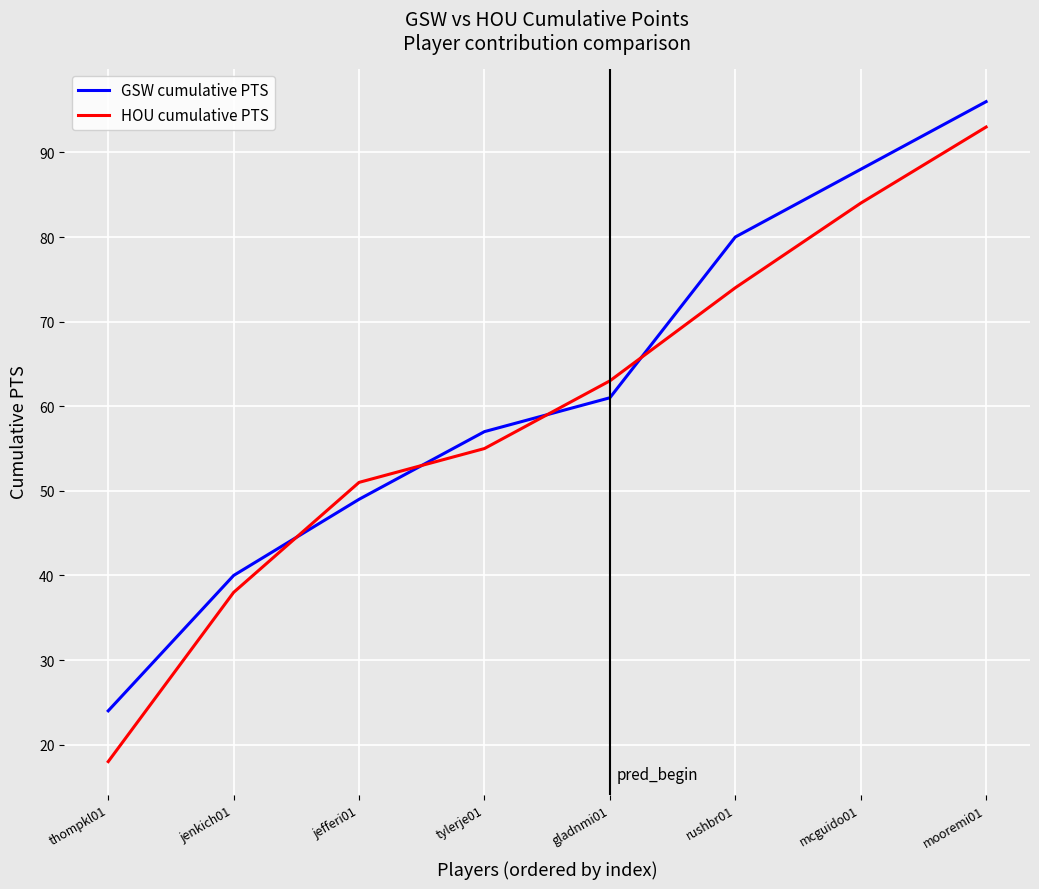

What is the sum of the HOU cumulative PTS values at tylerje01 and thompkl01?

73